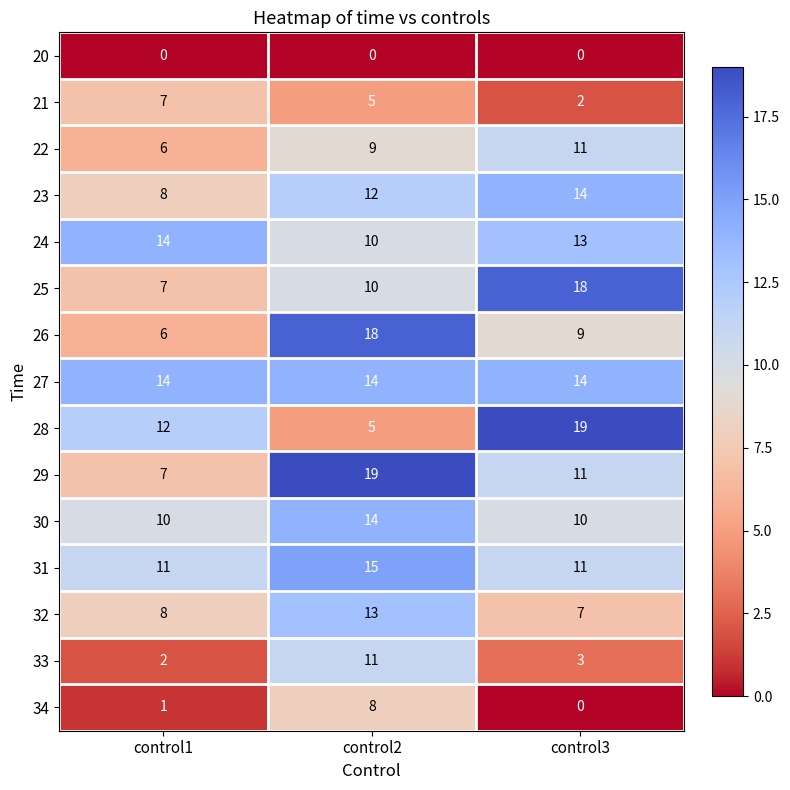

What is the lowest value of the 23 series?

8